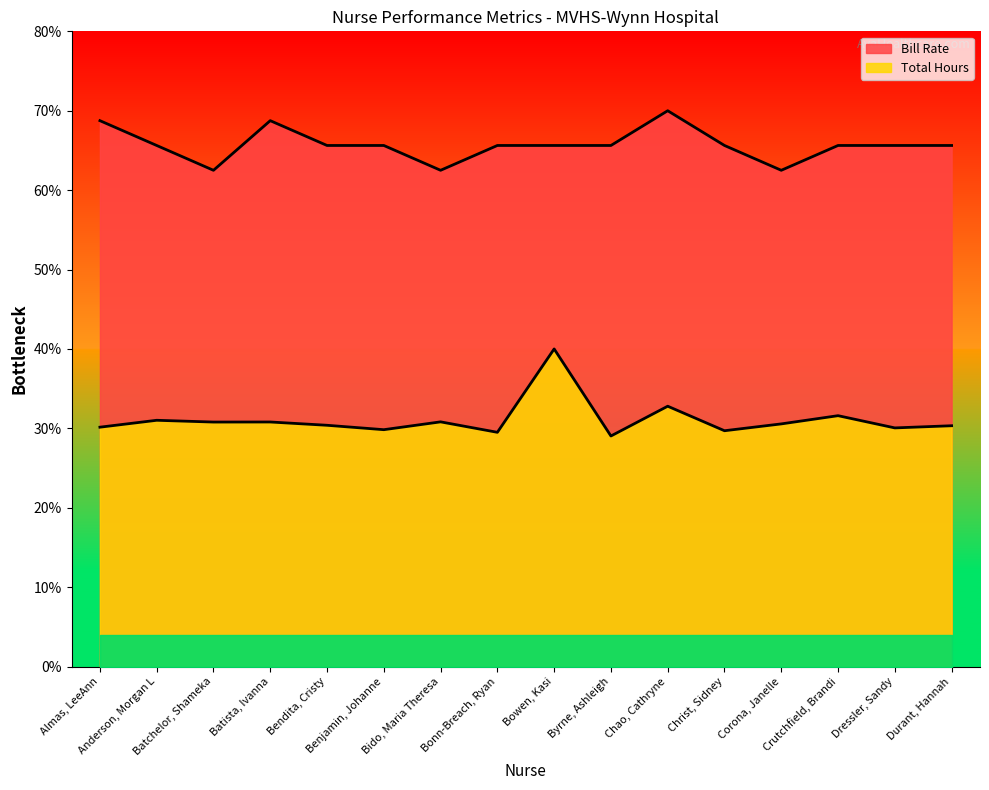

Rank the series by their average value, from highest to lowest.

Bill Rate, Total Hours